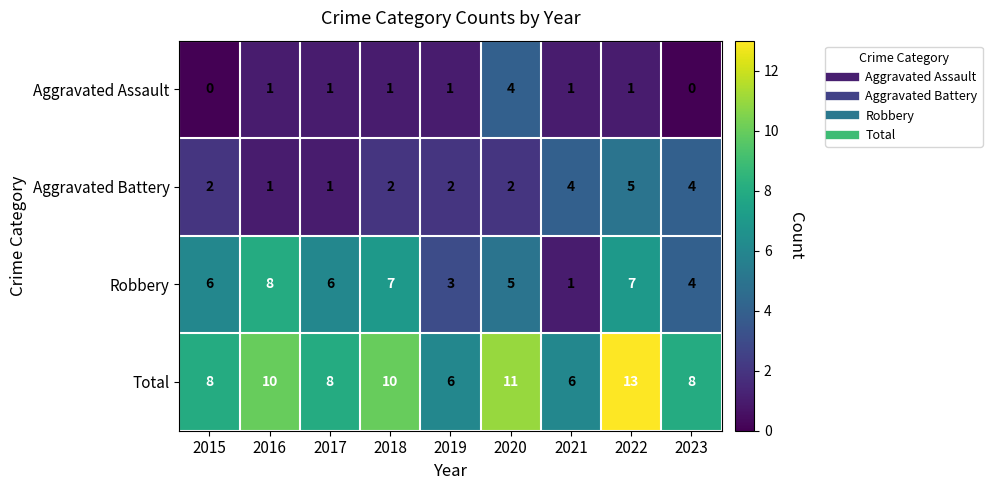

Between 2017 and 2022, which series saw the biggest shift?

Total